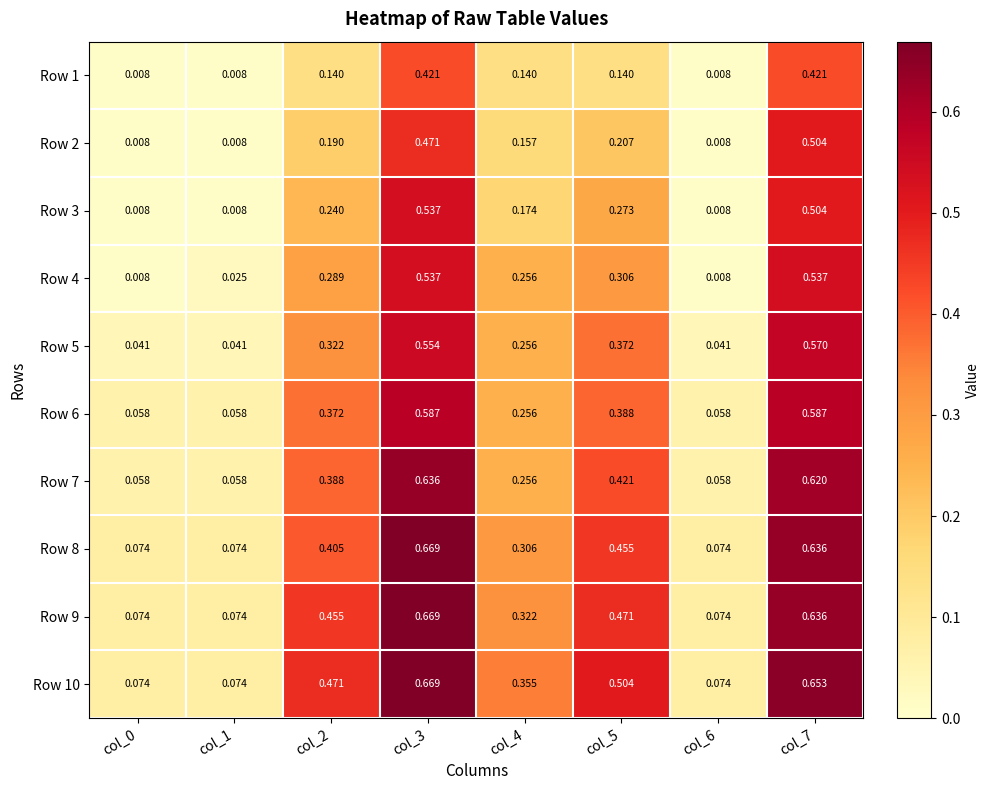

List the series in order of their peak value, lowest first.

Row 1, Row 2, Row 3, Row 4, Row 5, Row 6, Row 7, Row 8, Row 9, Row 10